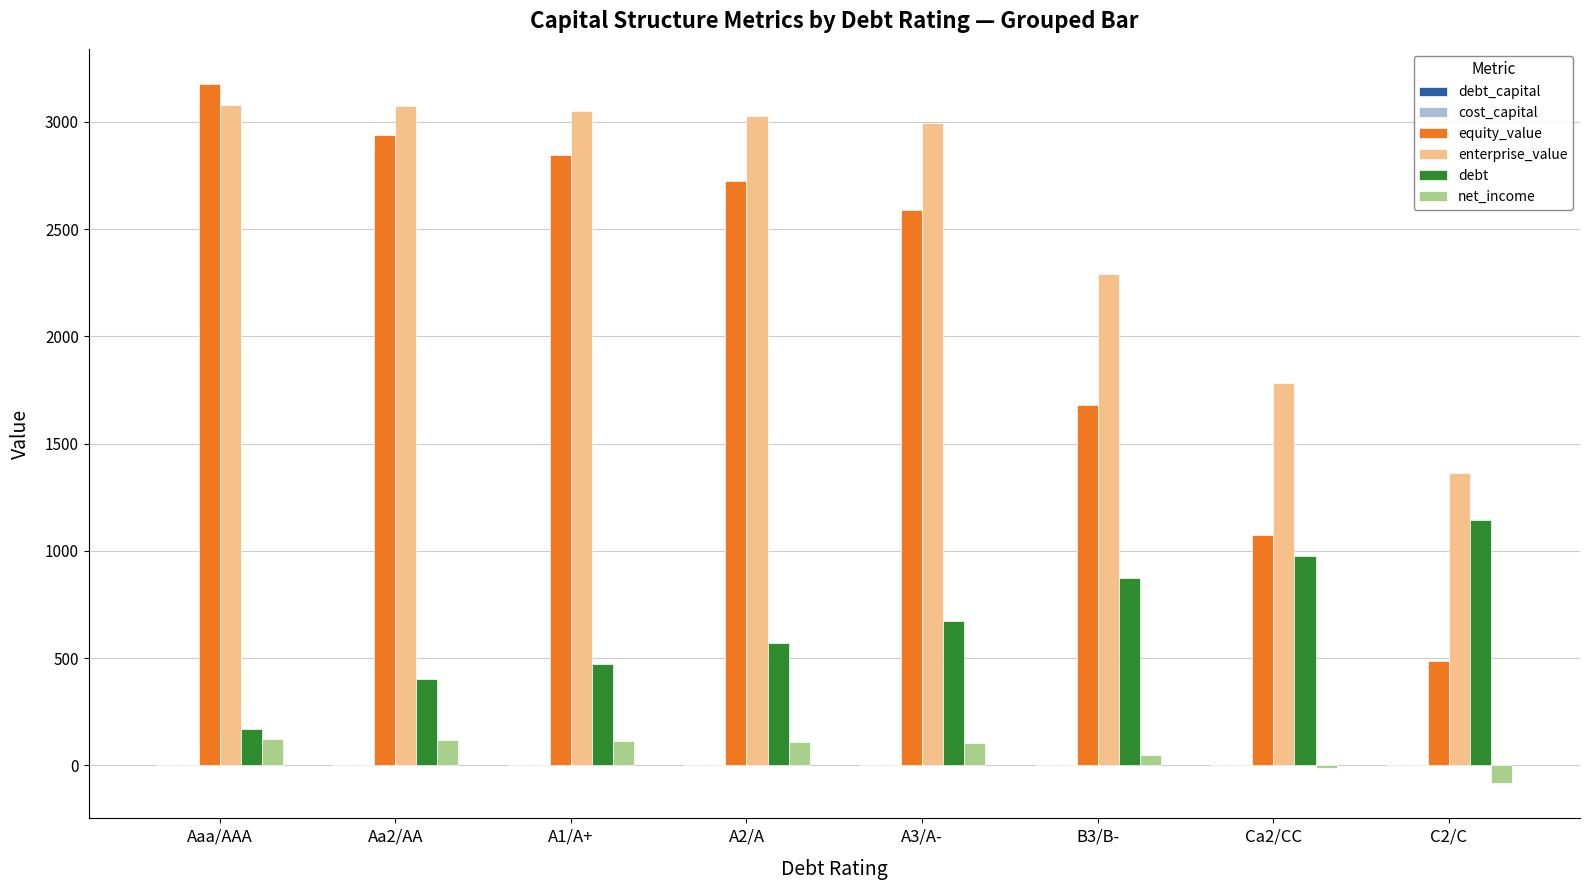

Where is net_income nearest to the value 19?

B3/B-